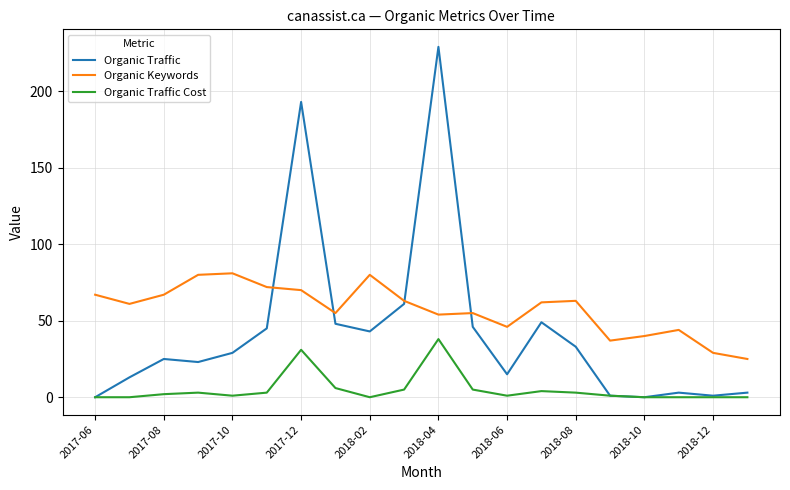

Which series has the largest total across all categories?

Organic Keywords